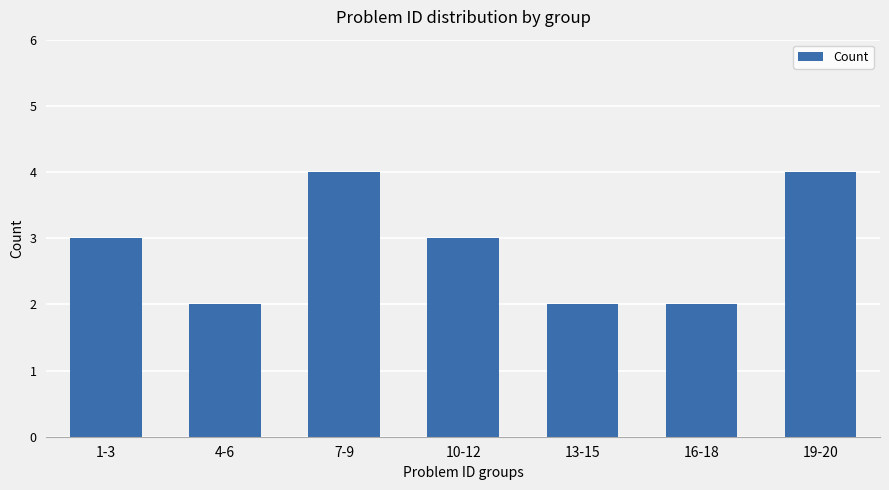

How many values are between 2 and 4?

7